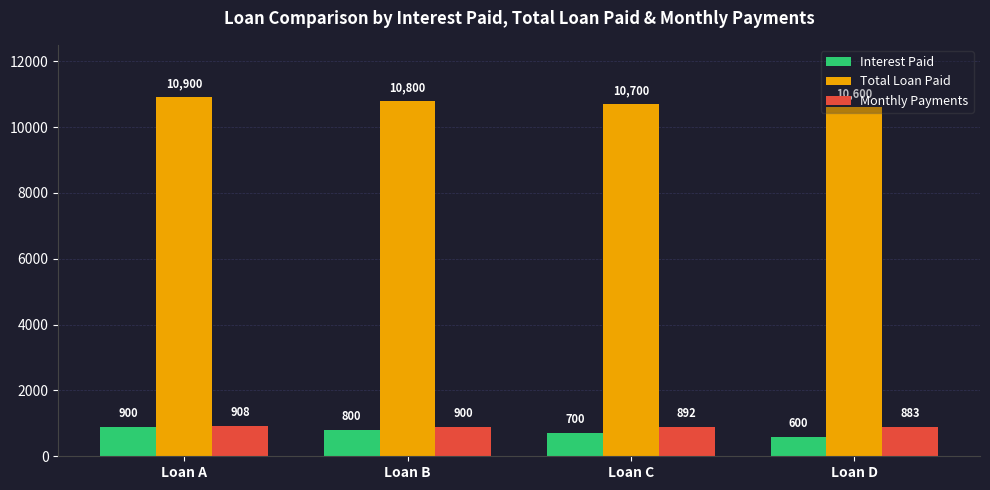

The value of Monthly Payments at Loan D is 1417.6. True or false?

False